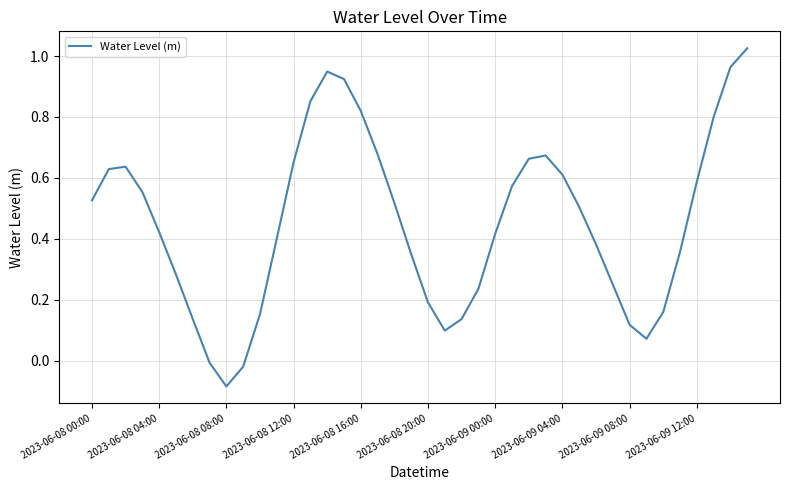

What is the difference between the maximum and minimum values?

1.1